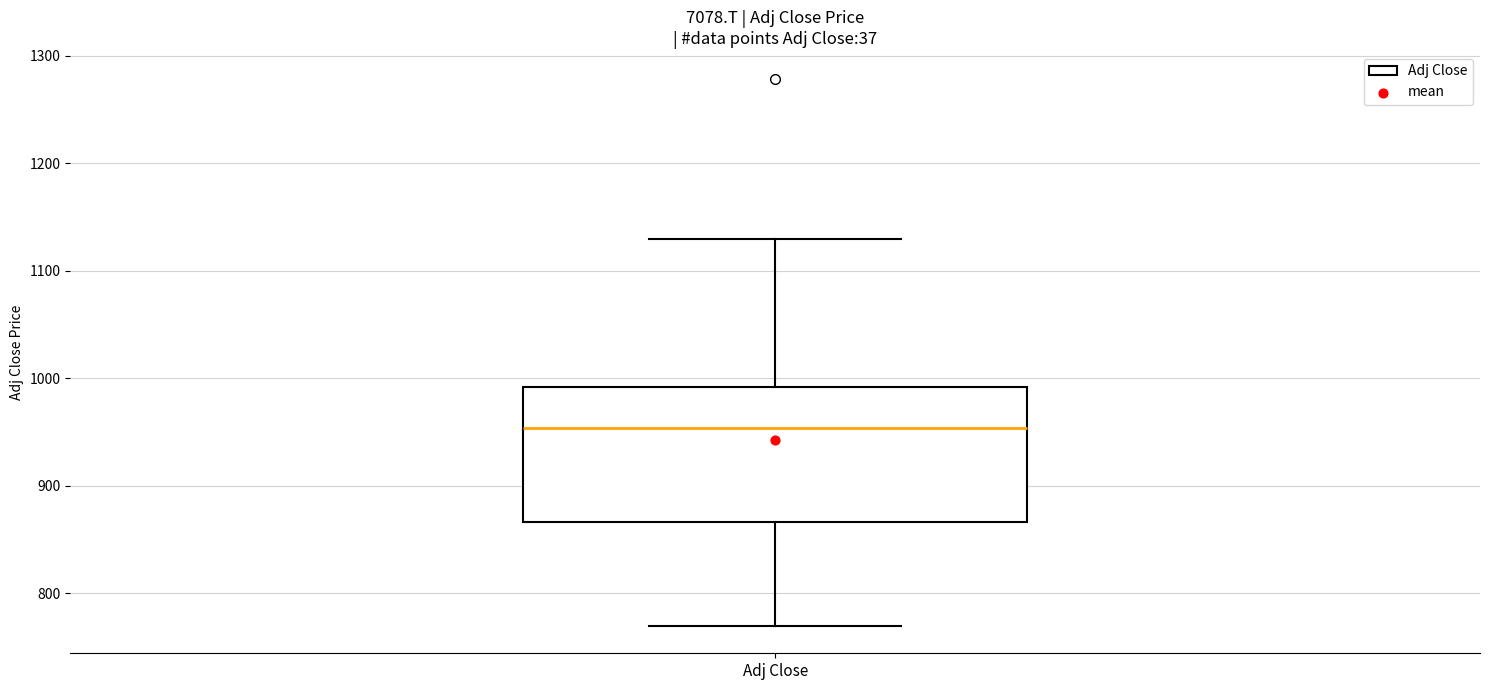

Transcribe this box plot: give where the median line is, the range the box spans, and where the two whiskers end, as read against the y-axis. The values are not printed on the chart, so give them approximately, as read against the axis.

median 950, box 870 to 990, whiskers 770 to 1130